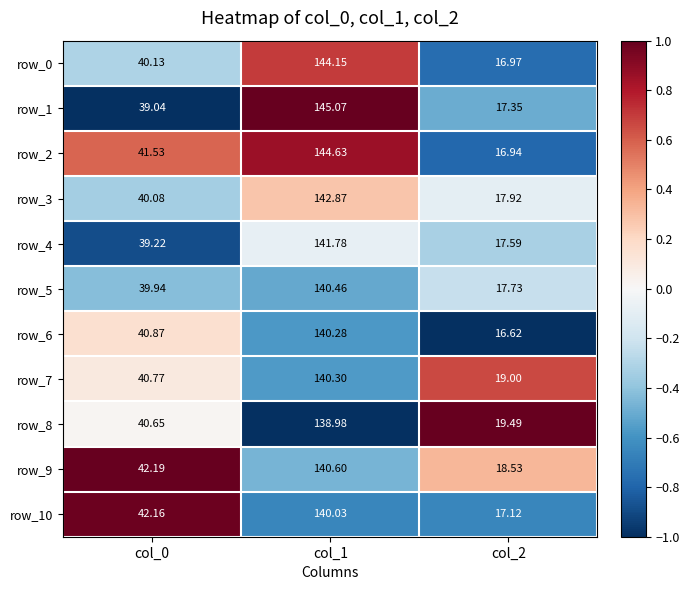

Is the value of row_2 at col_1 greater than the value of row_10 at col_0?

Yes